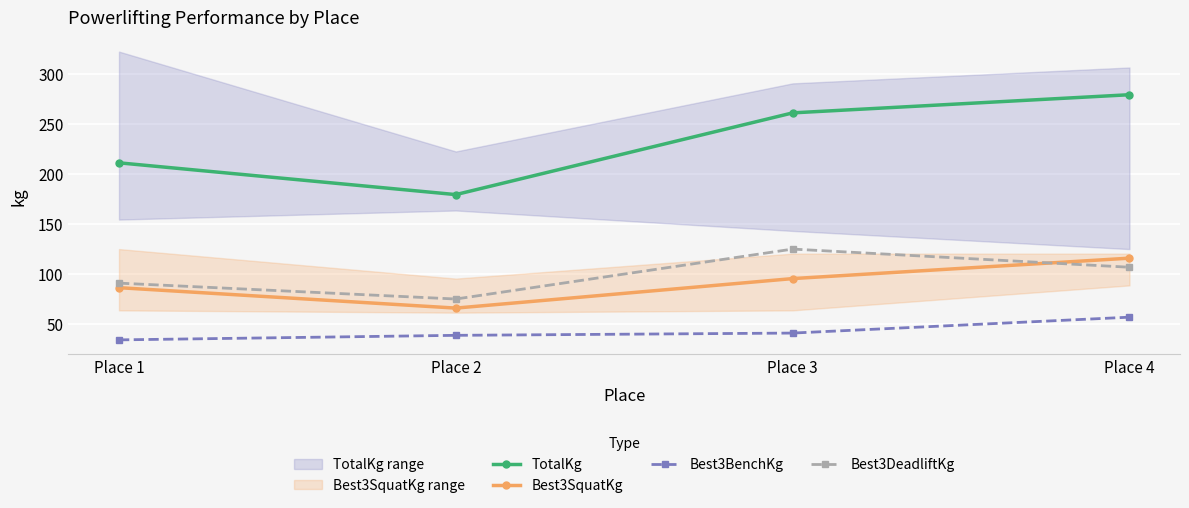

What is the average value of the TotalKg series?

232.5